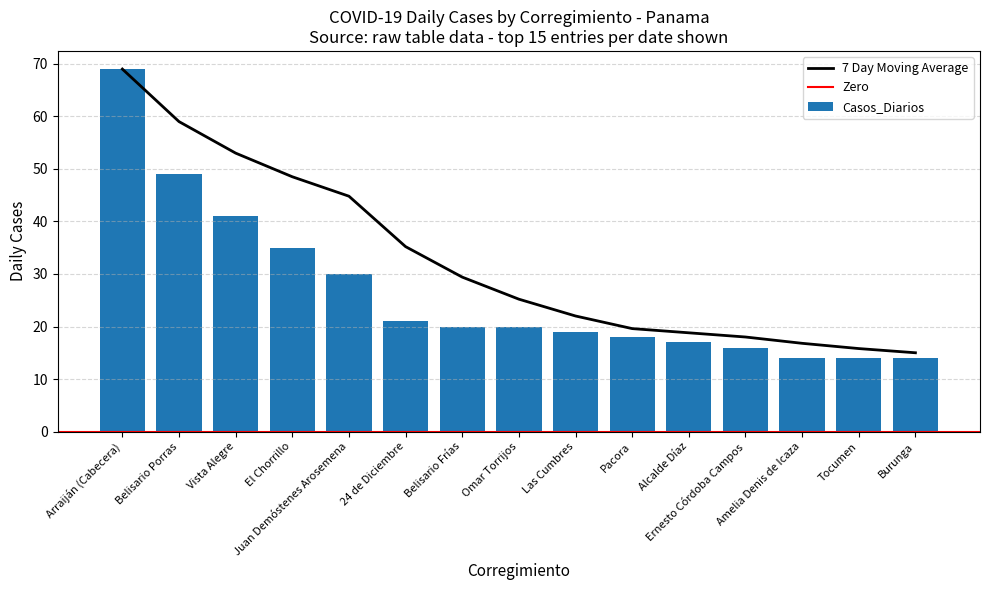

Are the bars grouped side by side (vs. stacked)?

No